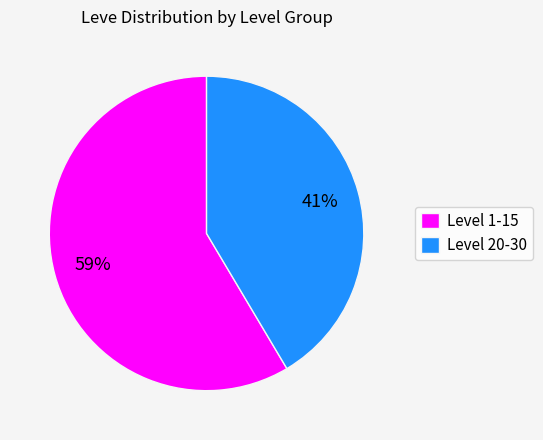

The Level 20-30 slice represents 56% of the pie. True or false?

False